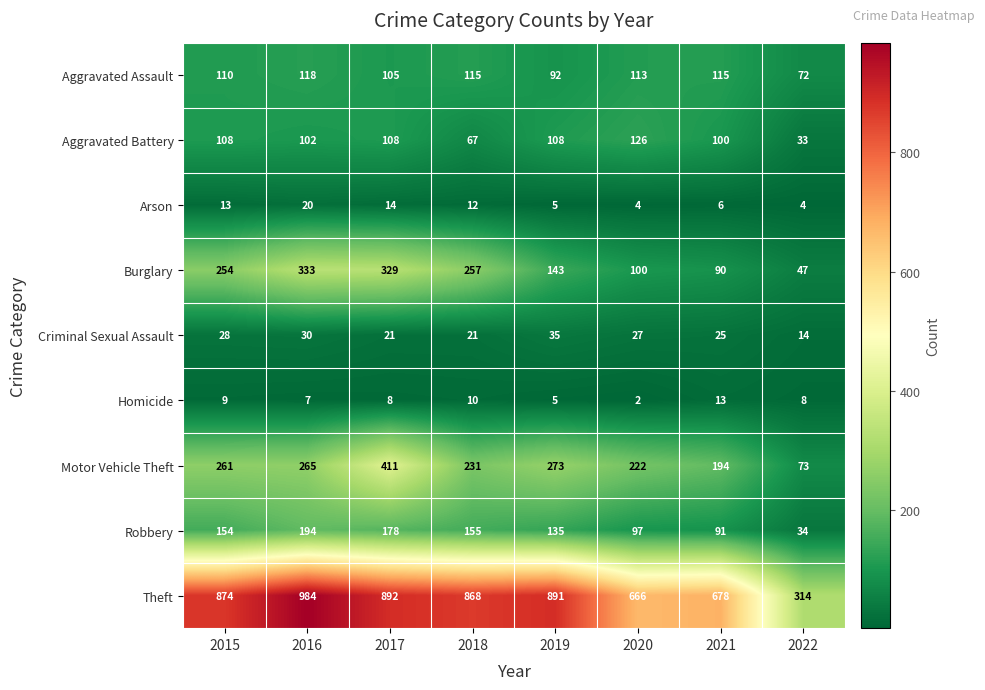

Is it true that Burglary equals 257 at 2018?

True